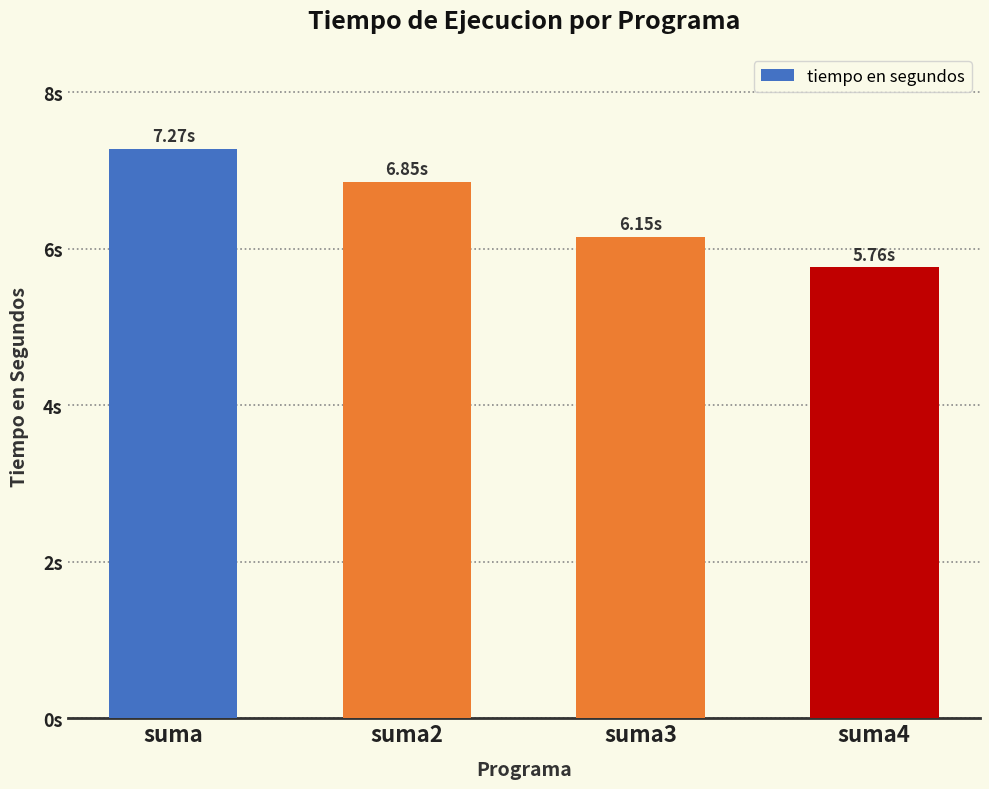

Where does the data first go above 6?

suma